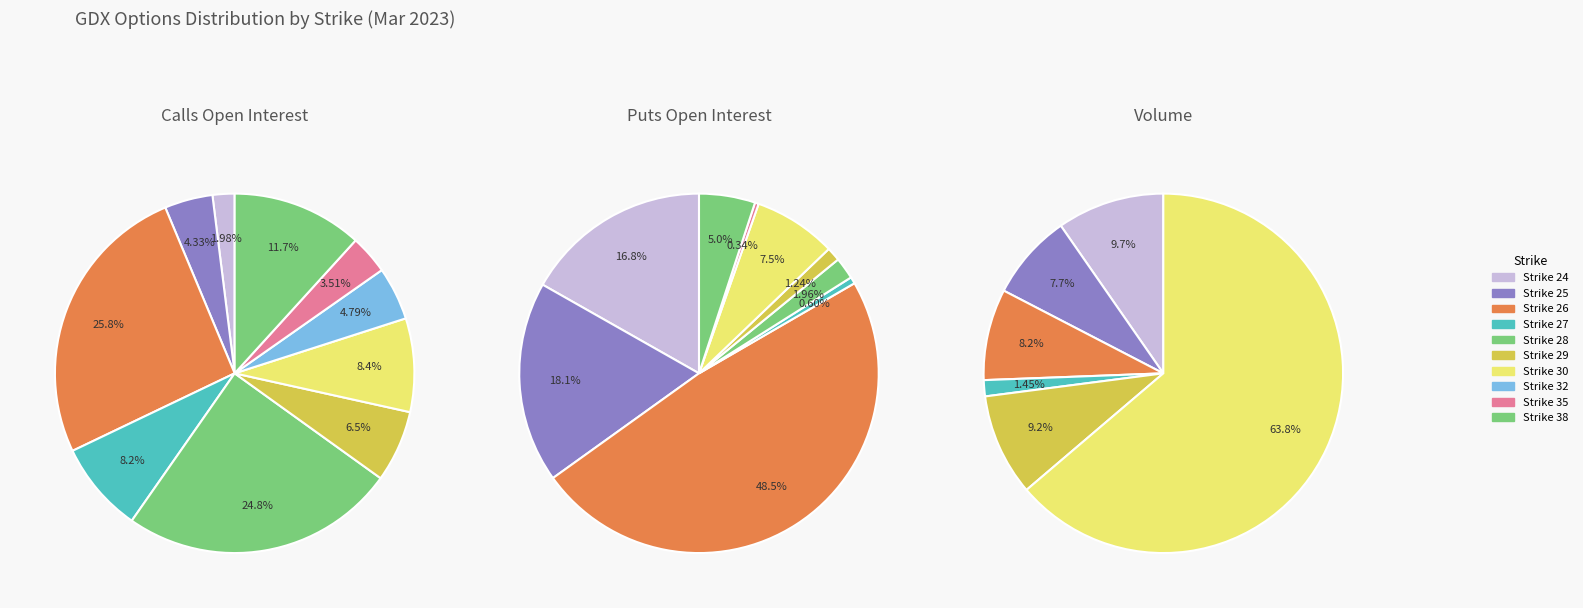

Combined, what portion of the pie is 11 and 26?

24.3%